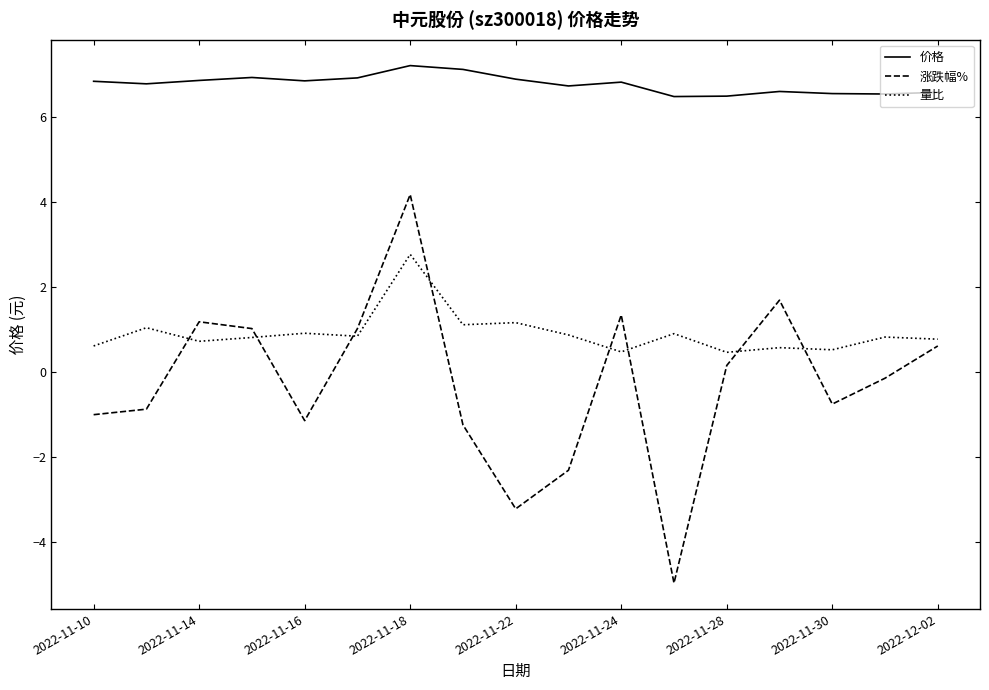

True or false: 涨跌幅% and 量比 intersect in this chart.

True